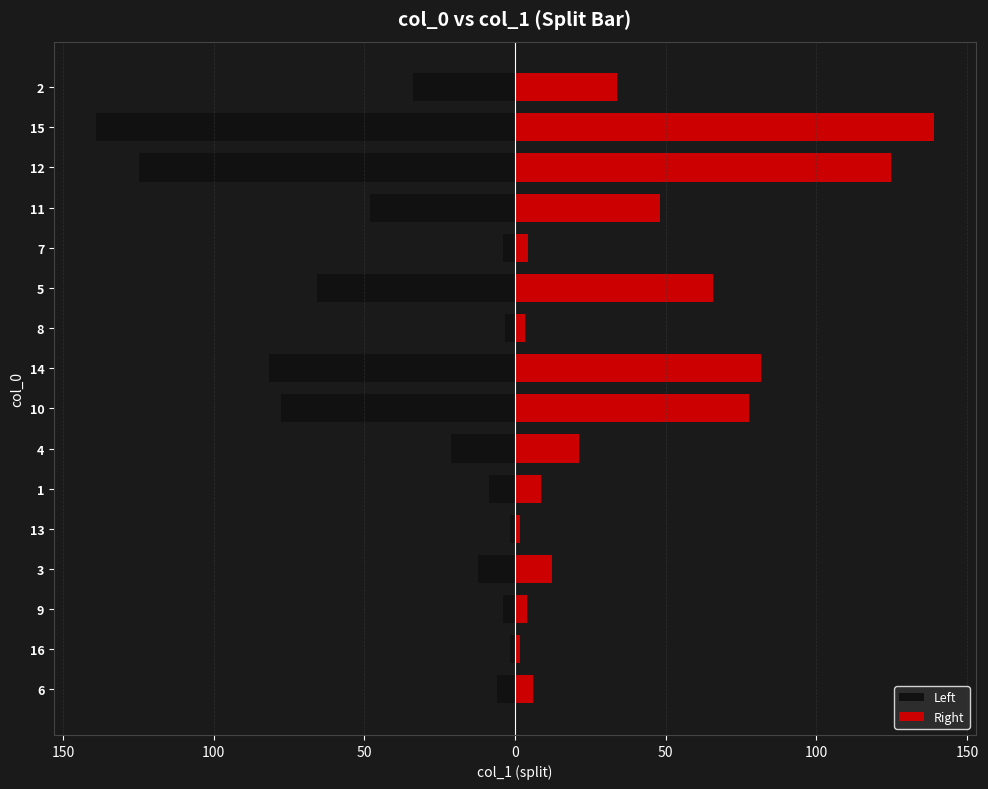

Reading left to right, transcribe all the data shown in this chart.

Left: -6.0	-1.6	-4.0	-12.3	-1.8	-8.6	-21.2	-77.8	-81.8	-3.2	-65.7	-4.2	-48.0	-124.8	-139.1	-33.9
Right: 6.0	1.6	4.0	12.3	1.8	8.6	21.2	77.8	81.8	3.2	65.7	4.2	48.0	124.8	139.1	33.9